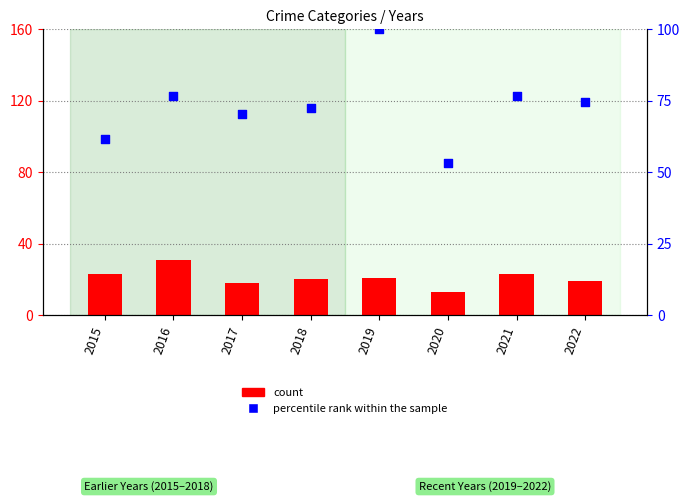

At which category is the sum across all series the highest?

2019